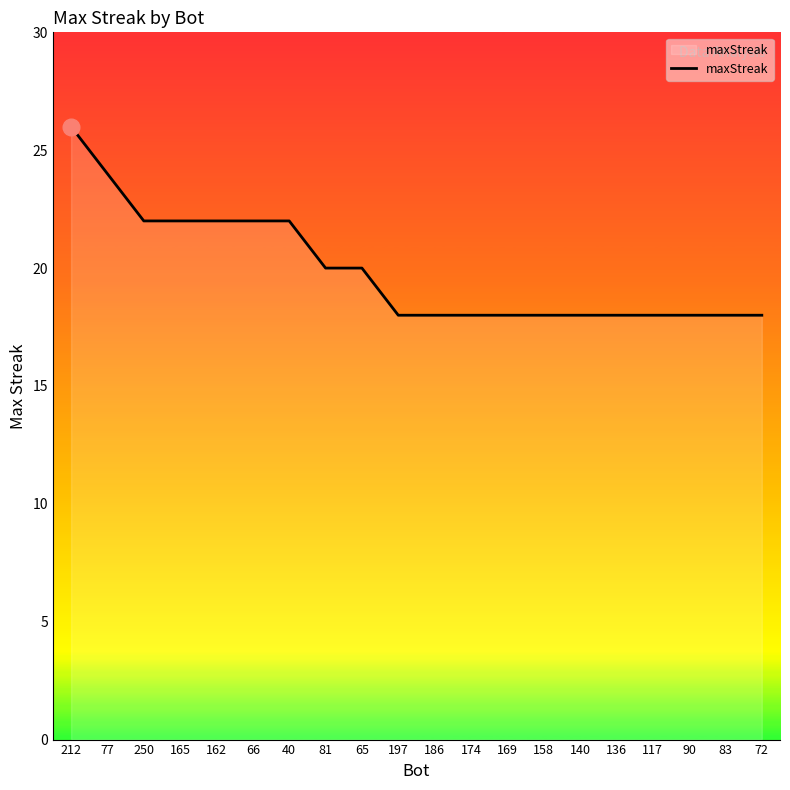

What is the difference between the second highest and second lowest values?

6